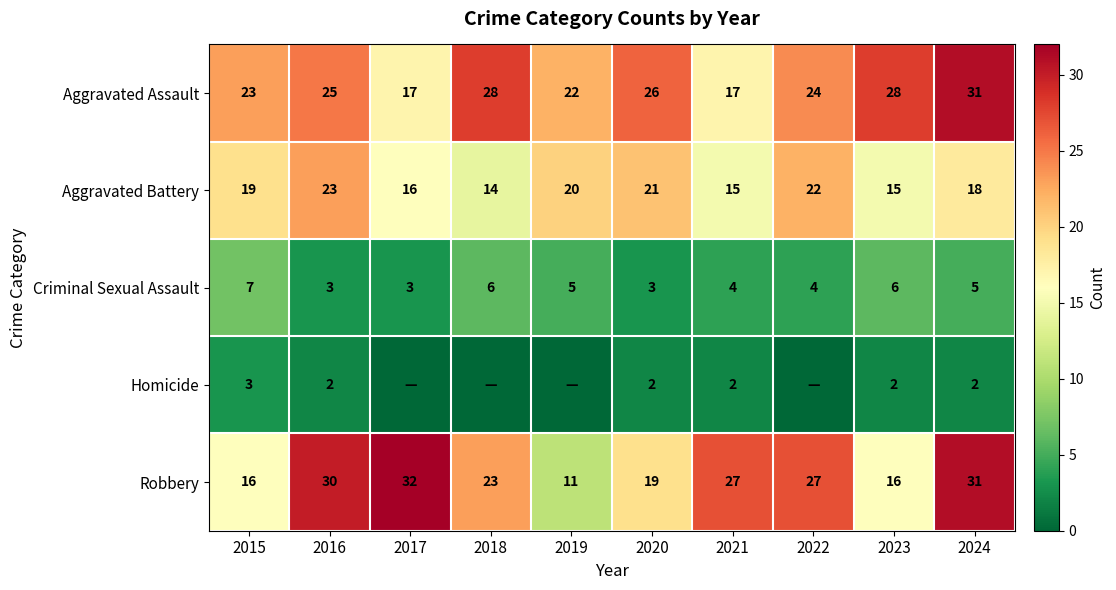

Where does the Robbery series first go above 27?

2016